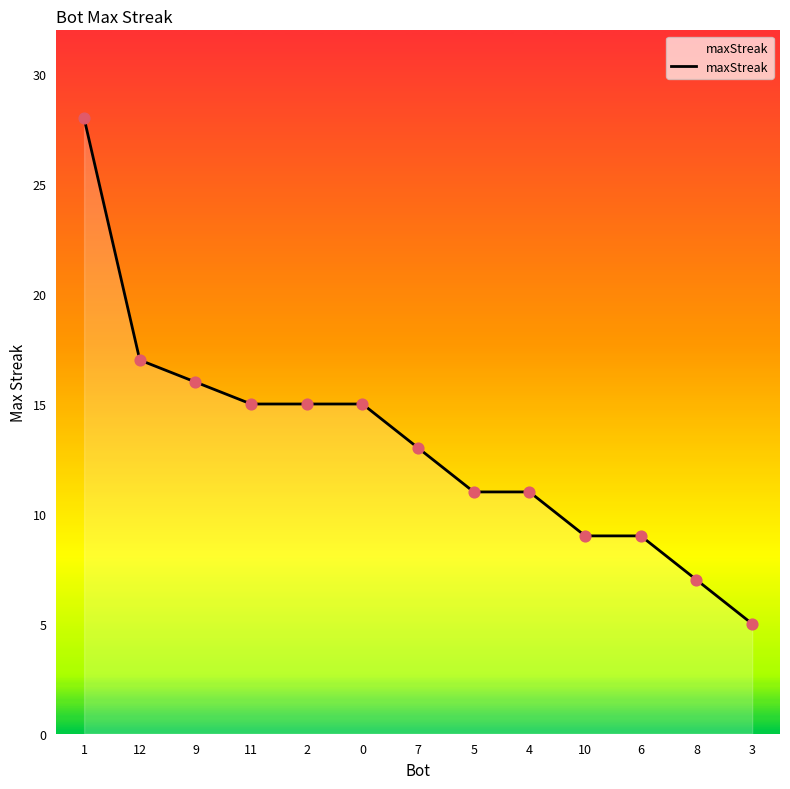

What is the change in value from 2 to 6?

-6